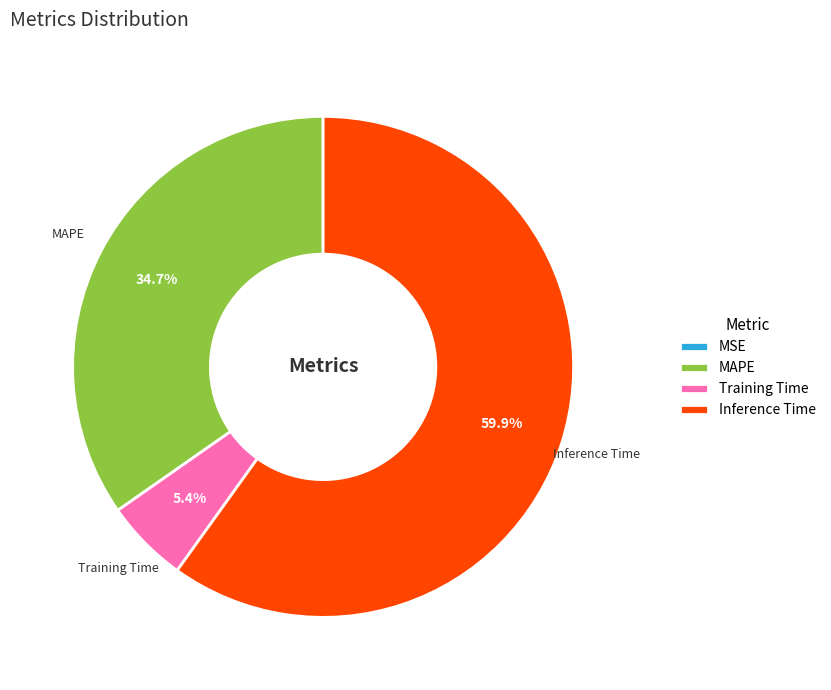

Which category accounts for the majority?

Inference Time